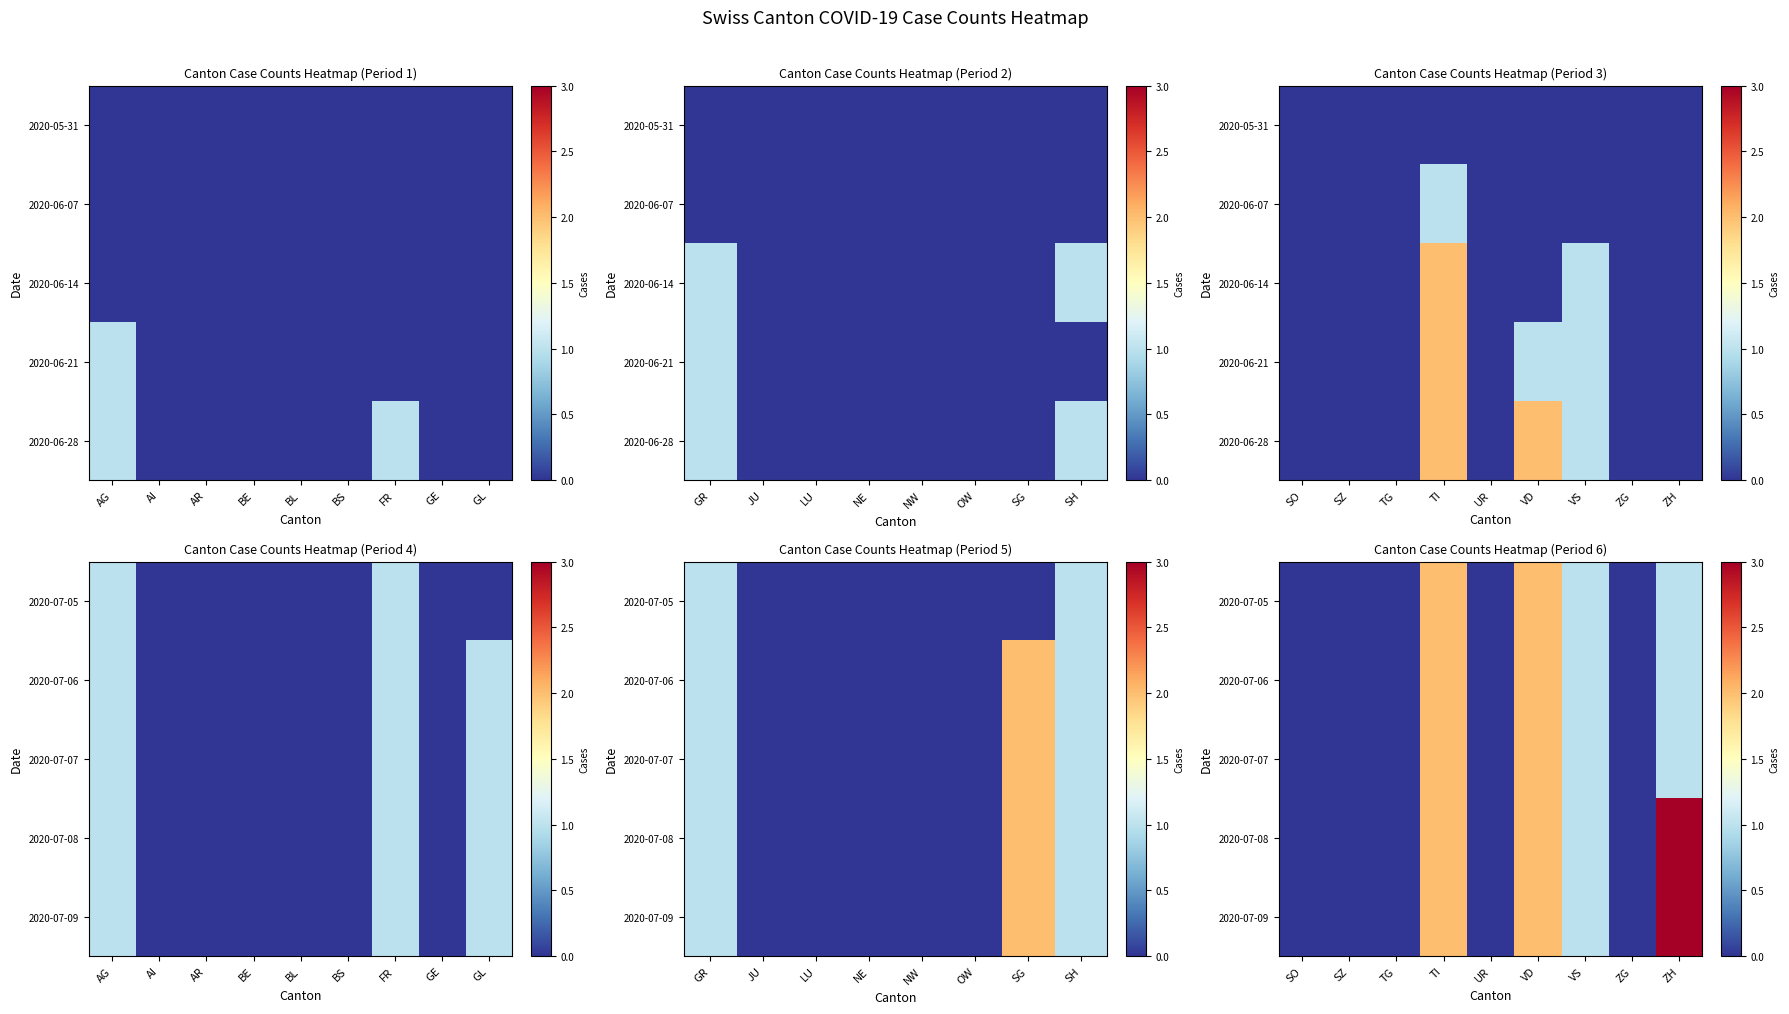

True or false: 2020-07-06 has a value of 0 at TG.

True